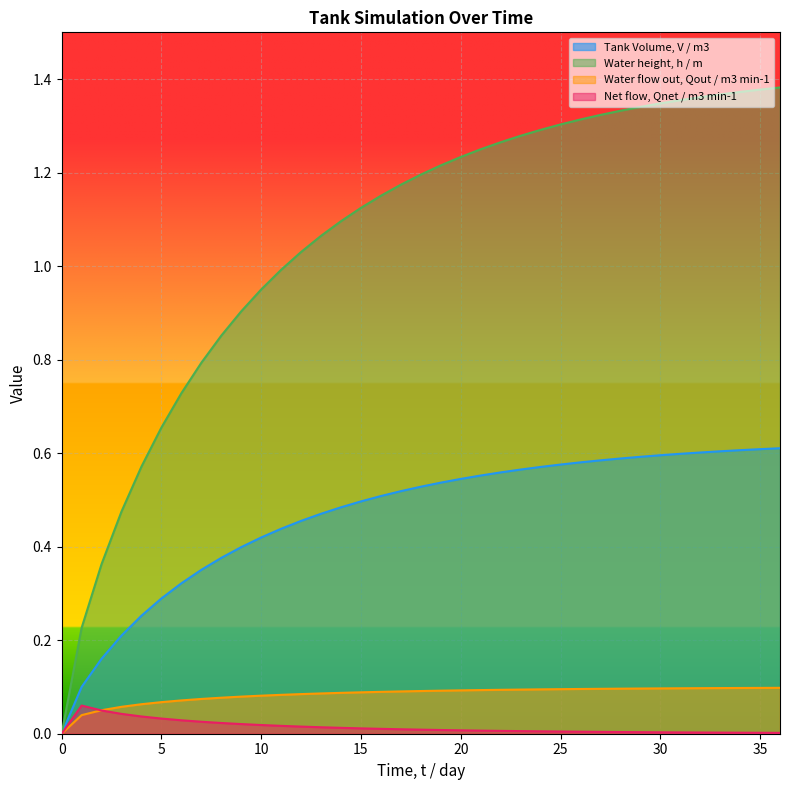

What value does the Water flow out, Qout / m3 min-1 series have at 35?

0.1